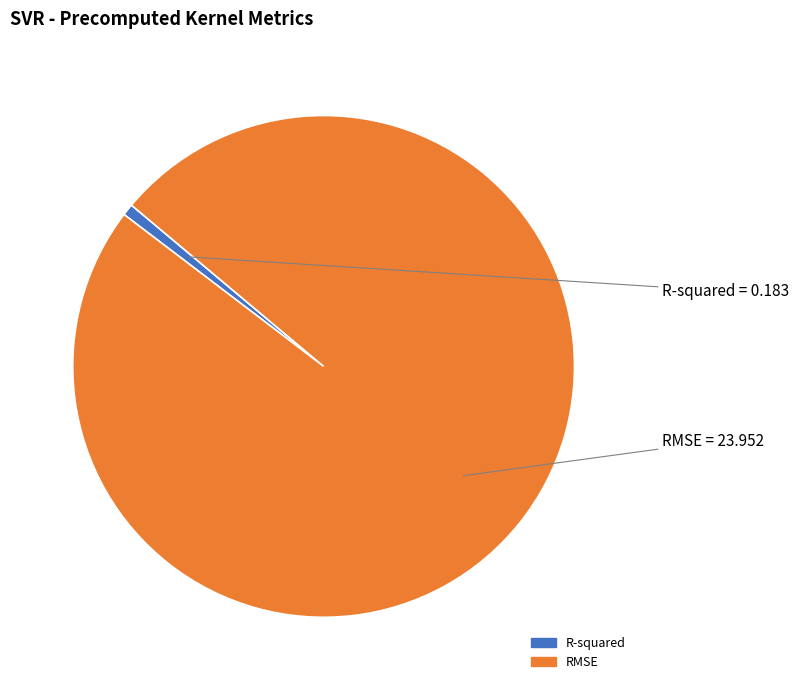

Is the sum of R-squared and RMSE greater than half?

Yes